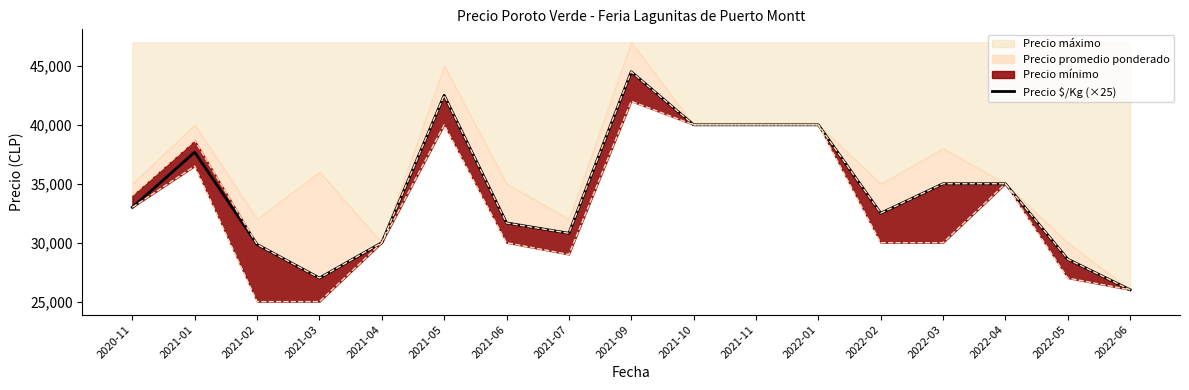

What position from the left is 2021-11?

11